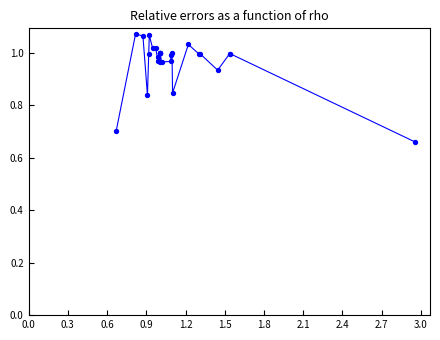

What is the difference between the maximum and minimum values?

0.4